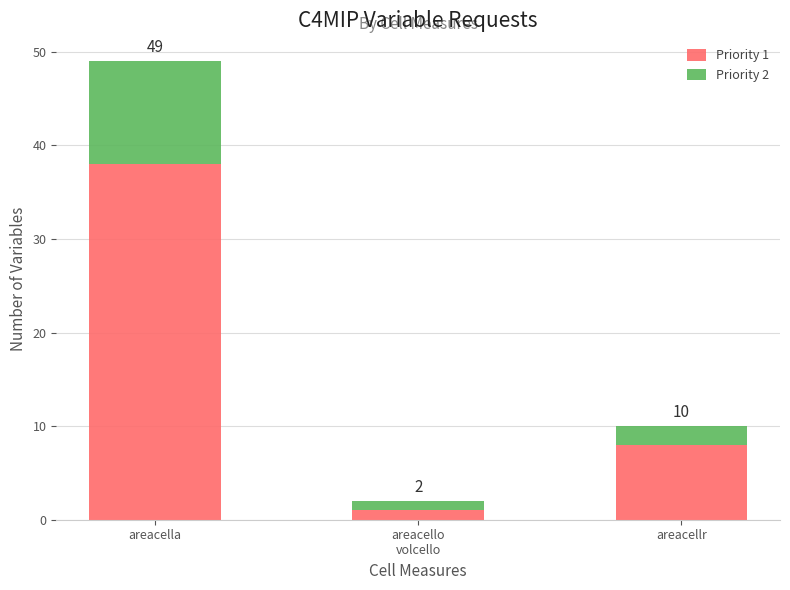

Does the chart contain stacked bars?

Yes